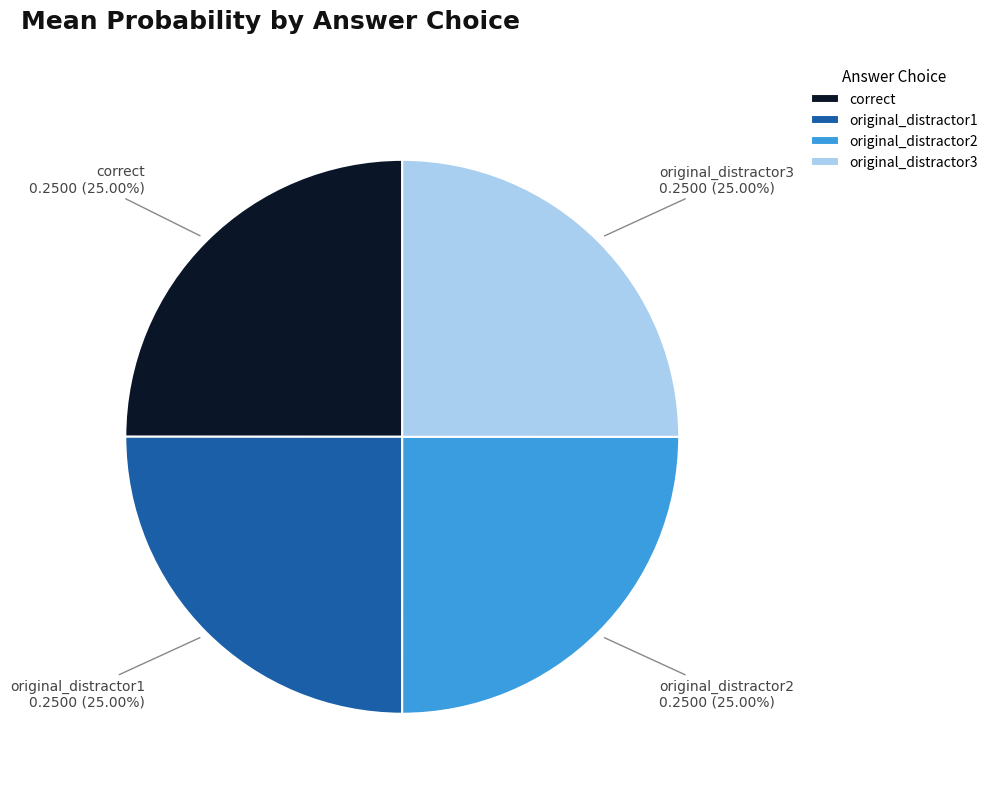

To the nearest percent, what is the average slice percentage?

25%